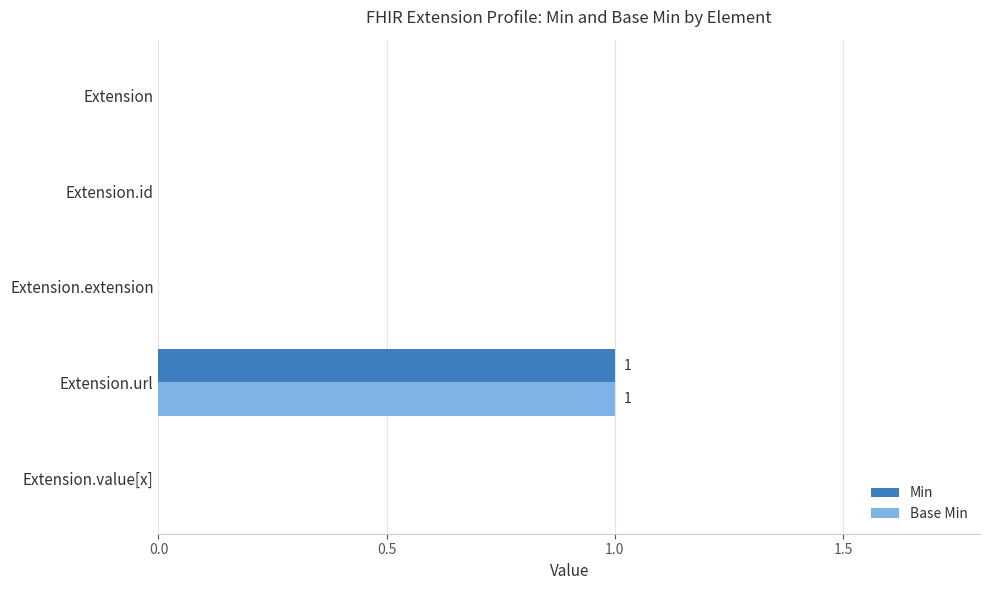

Count the Base Min values in the range 0 to 1.

5